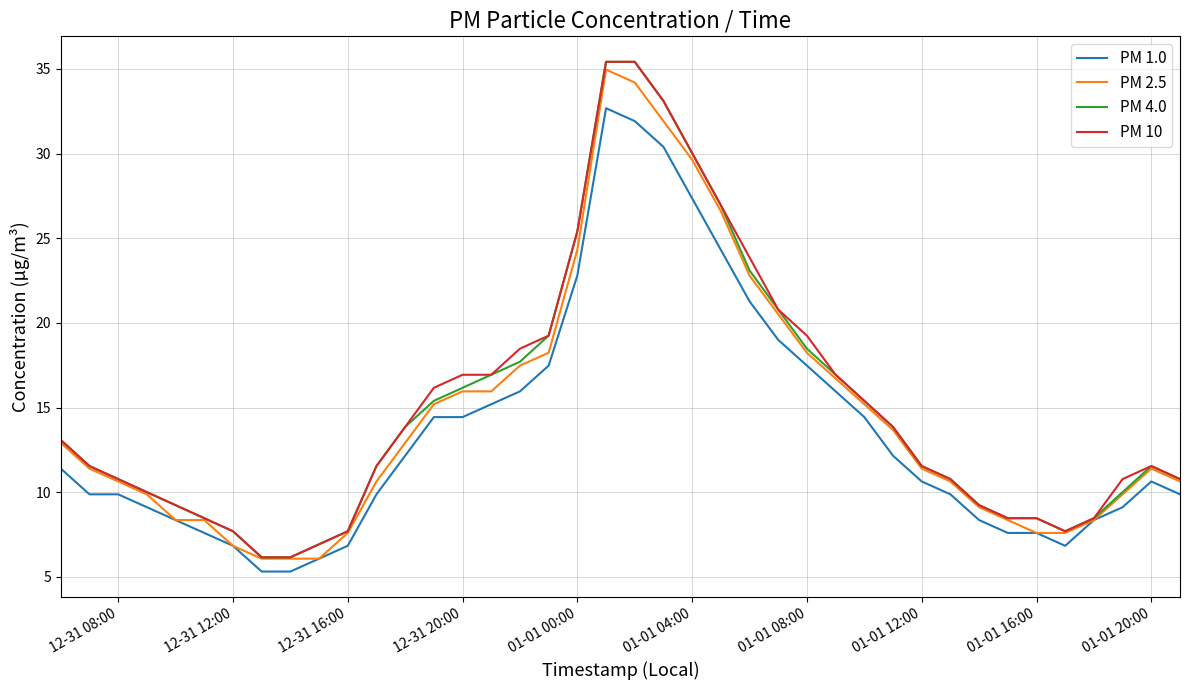

What is the minimum value shown in the chart?

5.3